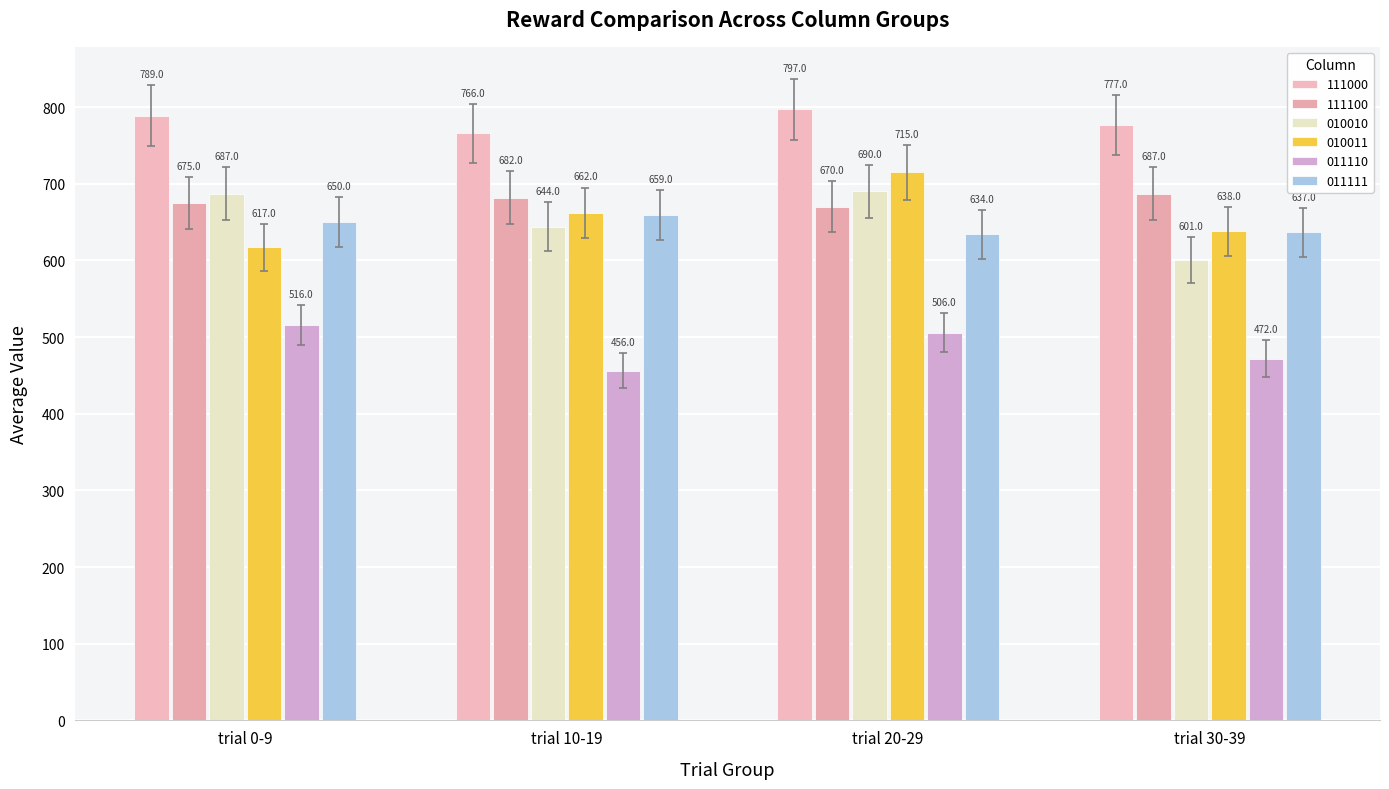

What is the difference between the maximum and minimum values in the 010010 series?

89